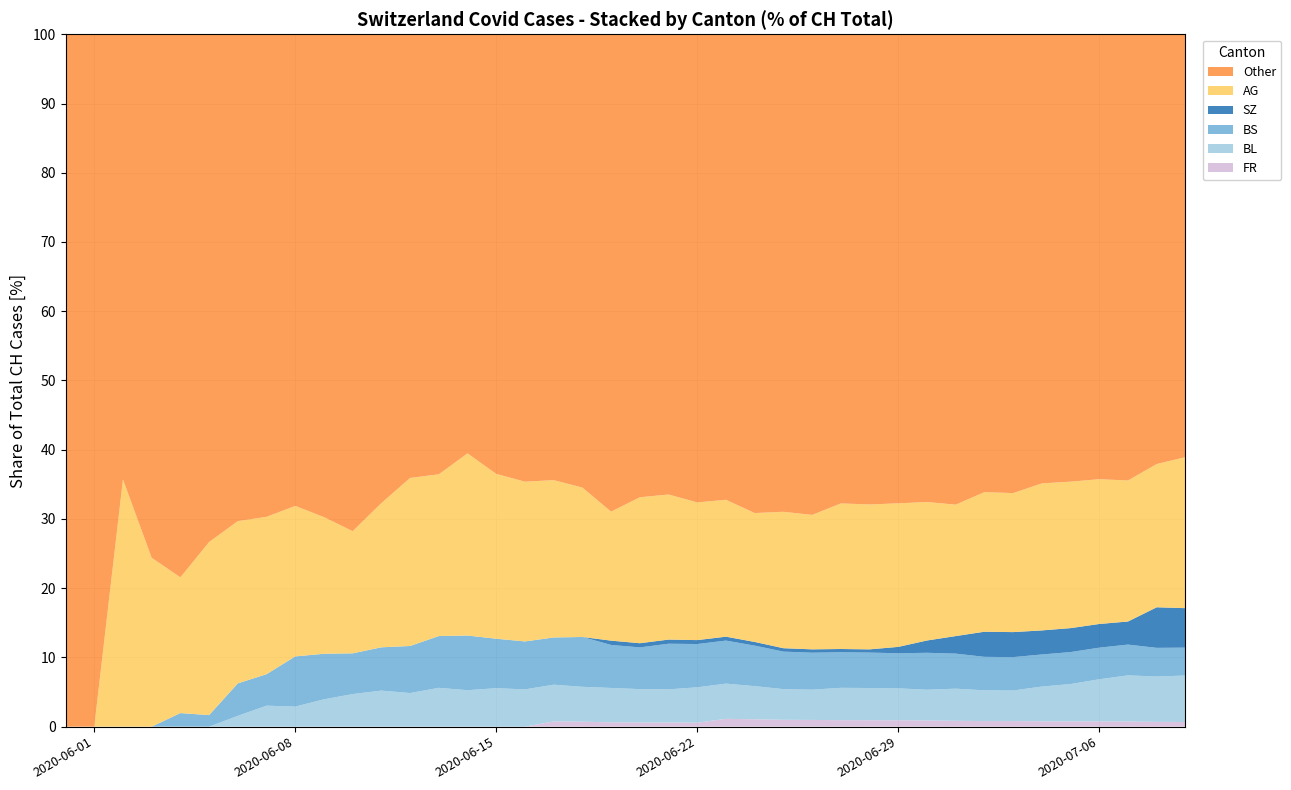

What are all the series names shown in the legend?

Other, AG, SZ, BS, BL, FR